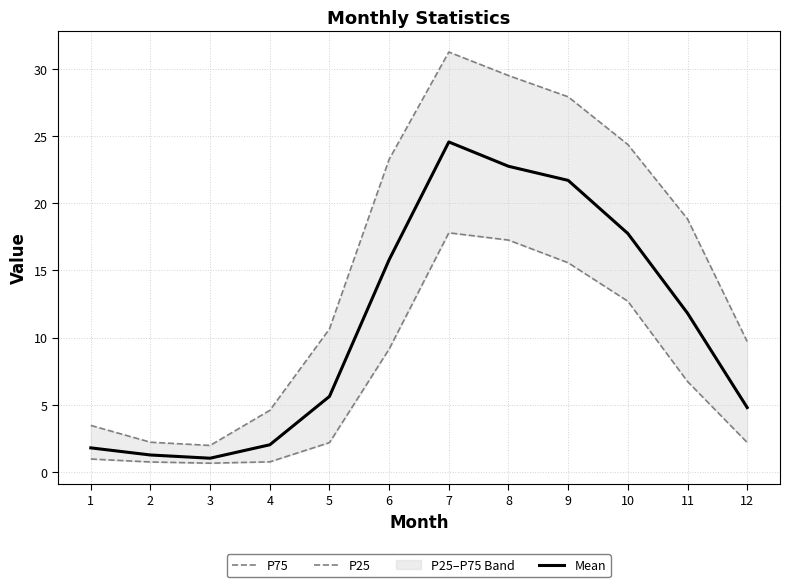

Is the value of P25 at 7 greater than the value of P75 at 10?

No